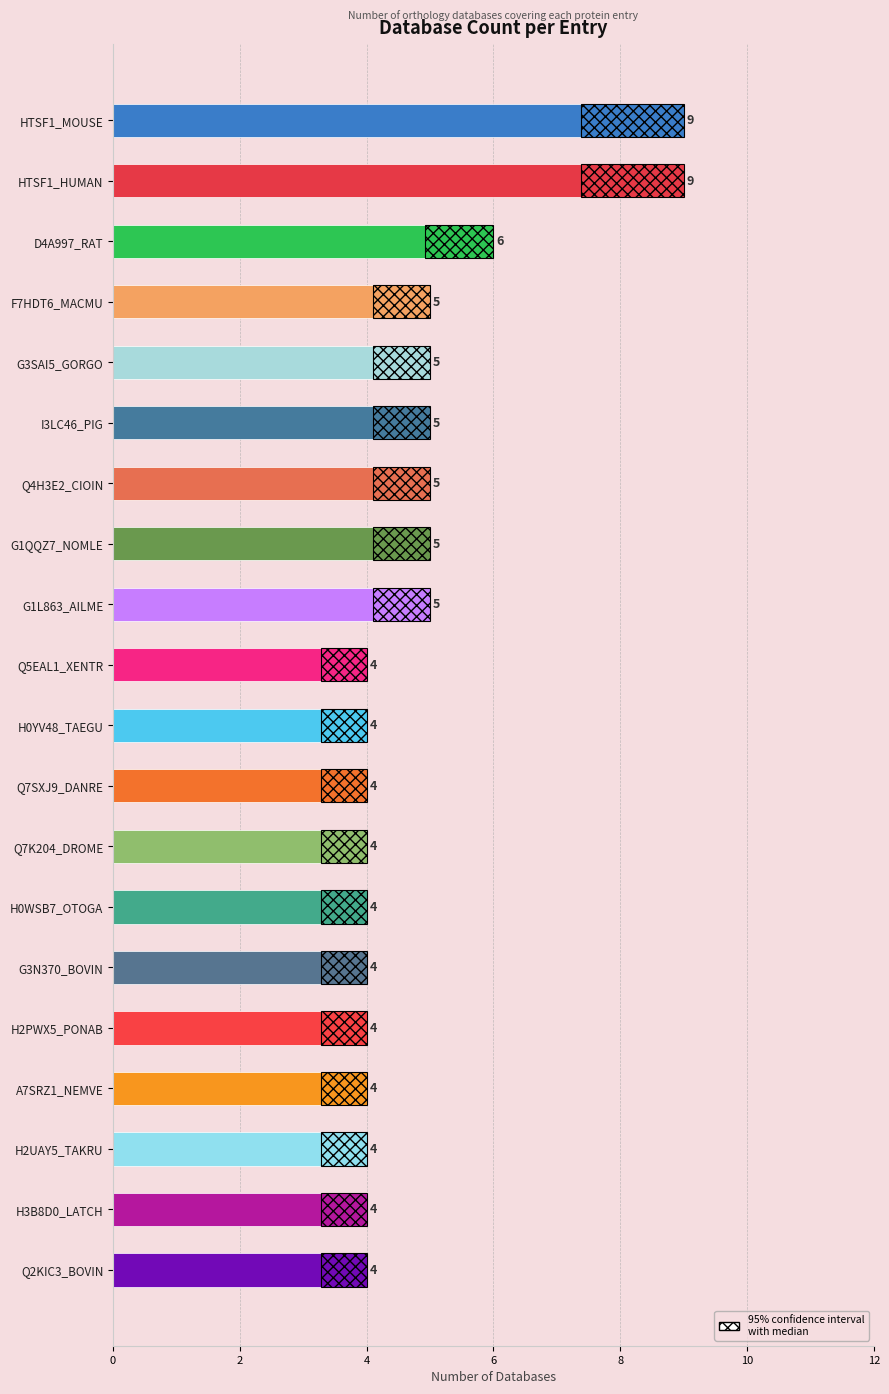

What is the smallest value displayed?

4